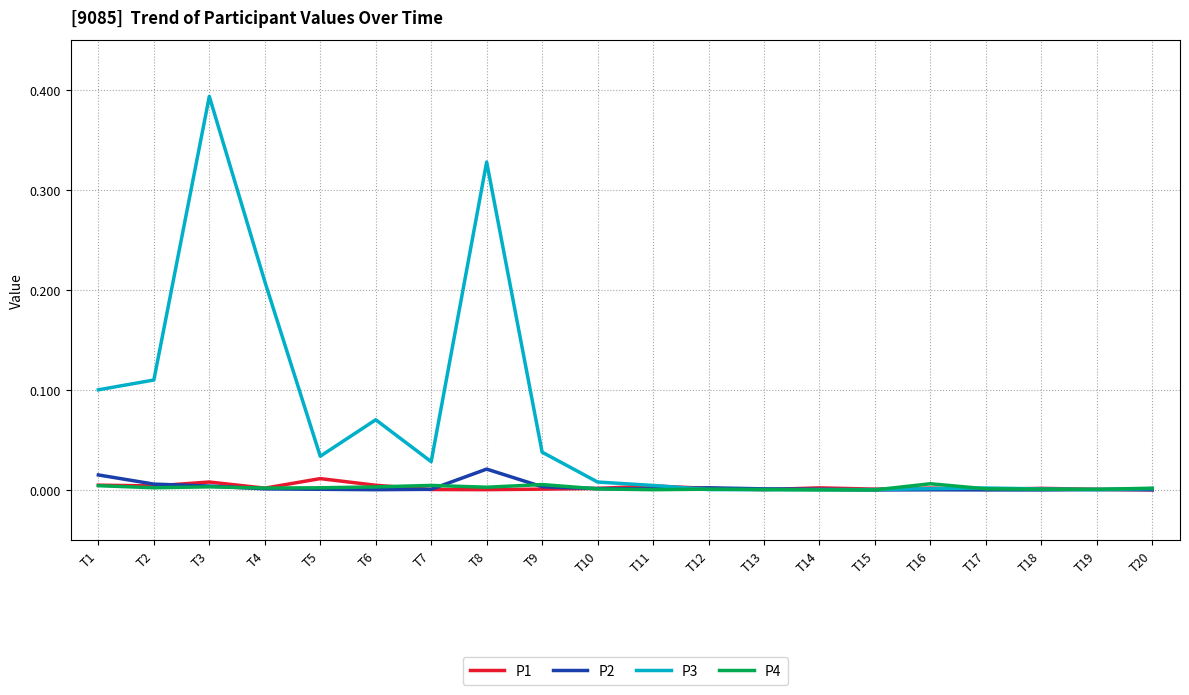

At which category is the sum across all series the highest?

T3